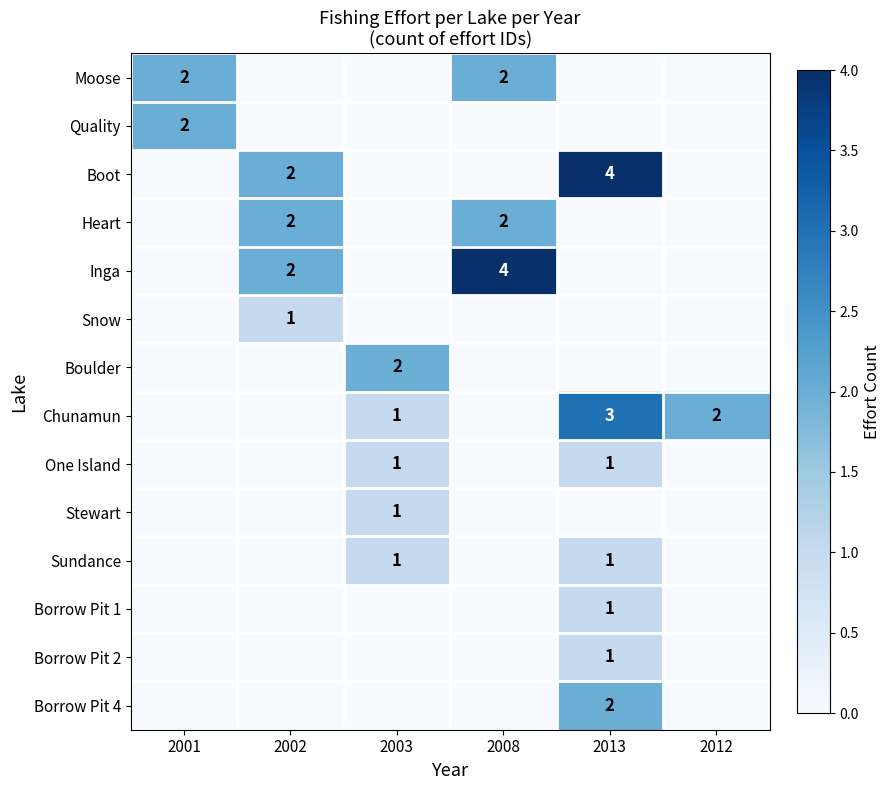

How many categories are shown in the chart?

6